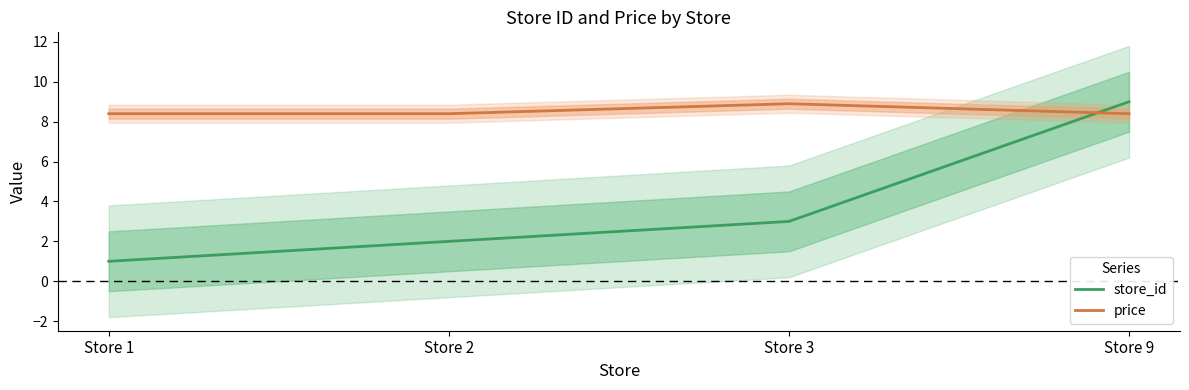

Is the value of store_id at Store 9 greater than the value of price at Store 3?

Yes